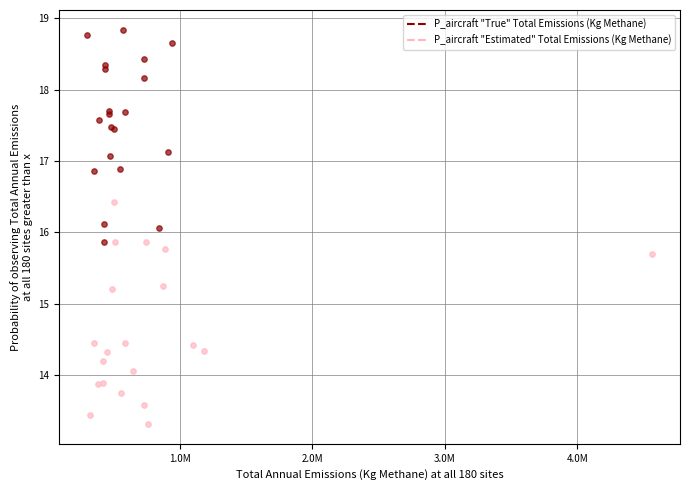

Which series reaches the maximum Y coordinate?

P_aircraft "True" Total Emissions (Kg Methane)